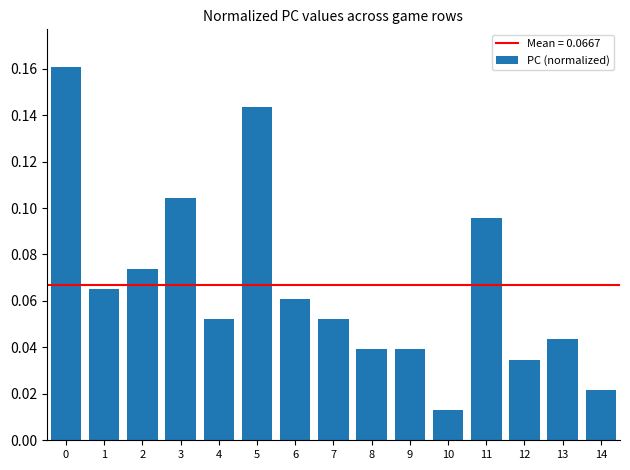

How many categories are shown in the chart?

15